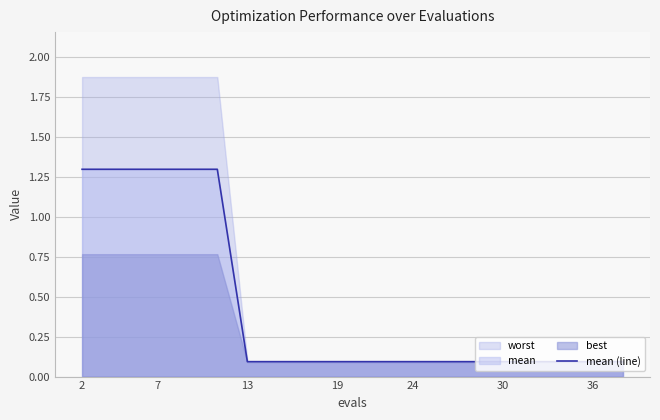

Does the chart have visible grid lines?

Yes